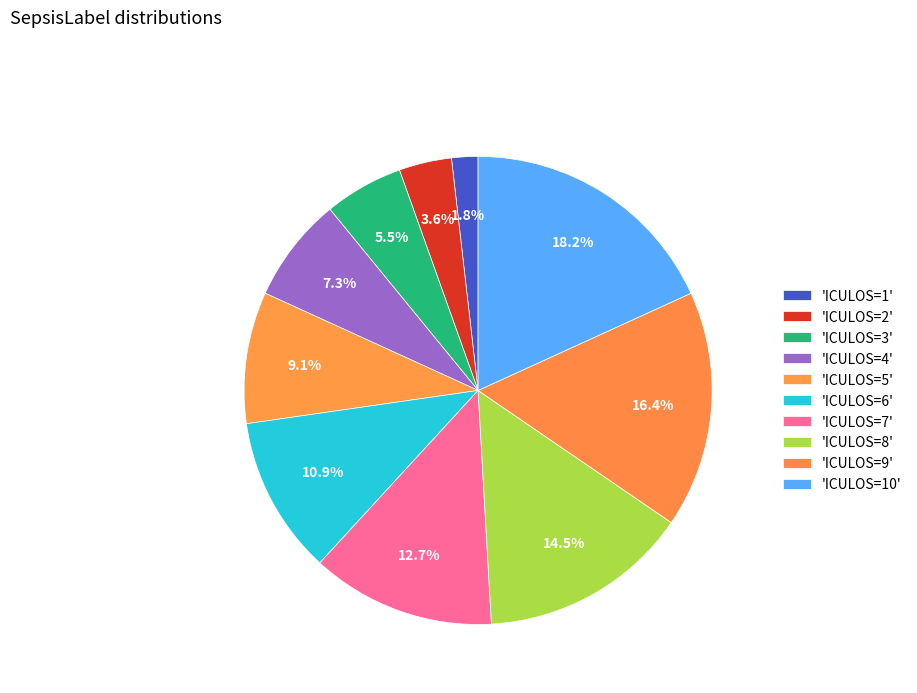

How many slices are in this pie chart?

10